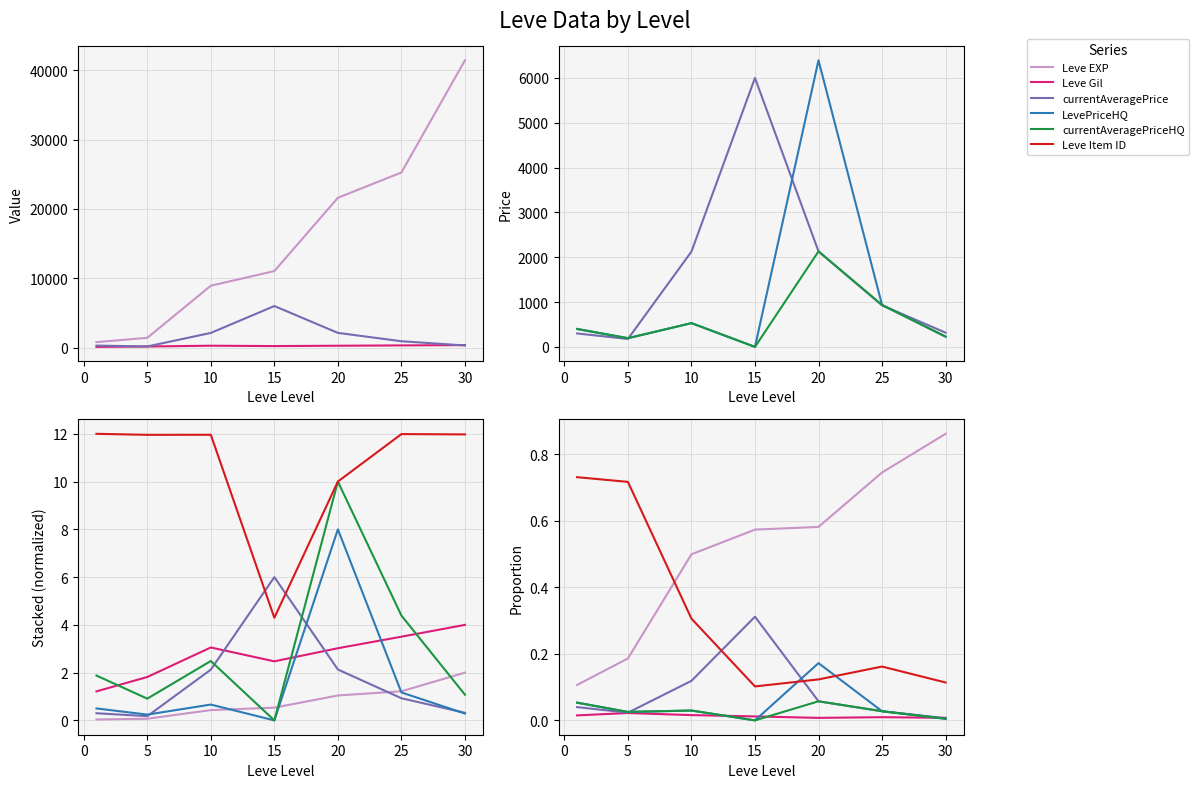

What are all the series names shown in the legend?

Leve EXP, Leve Gil, currentAveragePrice, LevePriceHQ, currentAveragePriceHQ, Leve Item ID